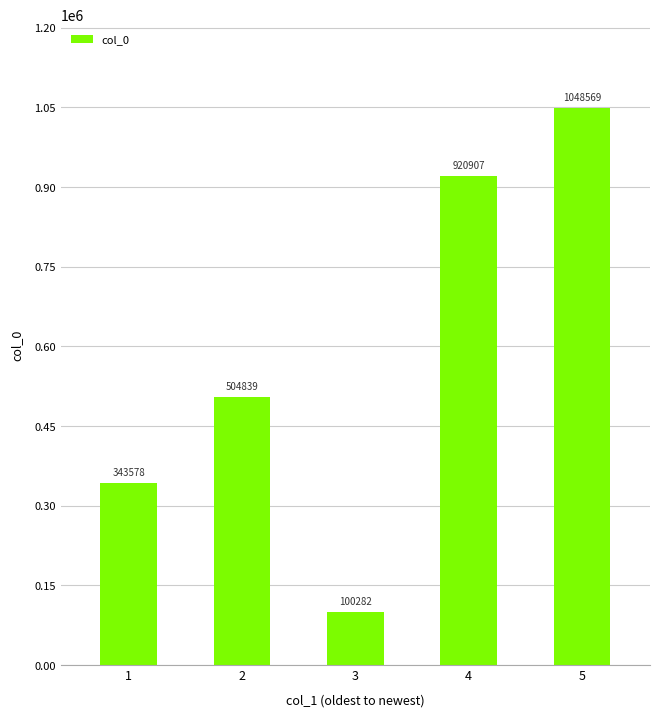

What is the difference between the values at 3 and 4?

820625